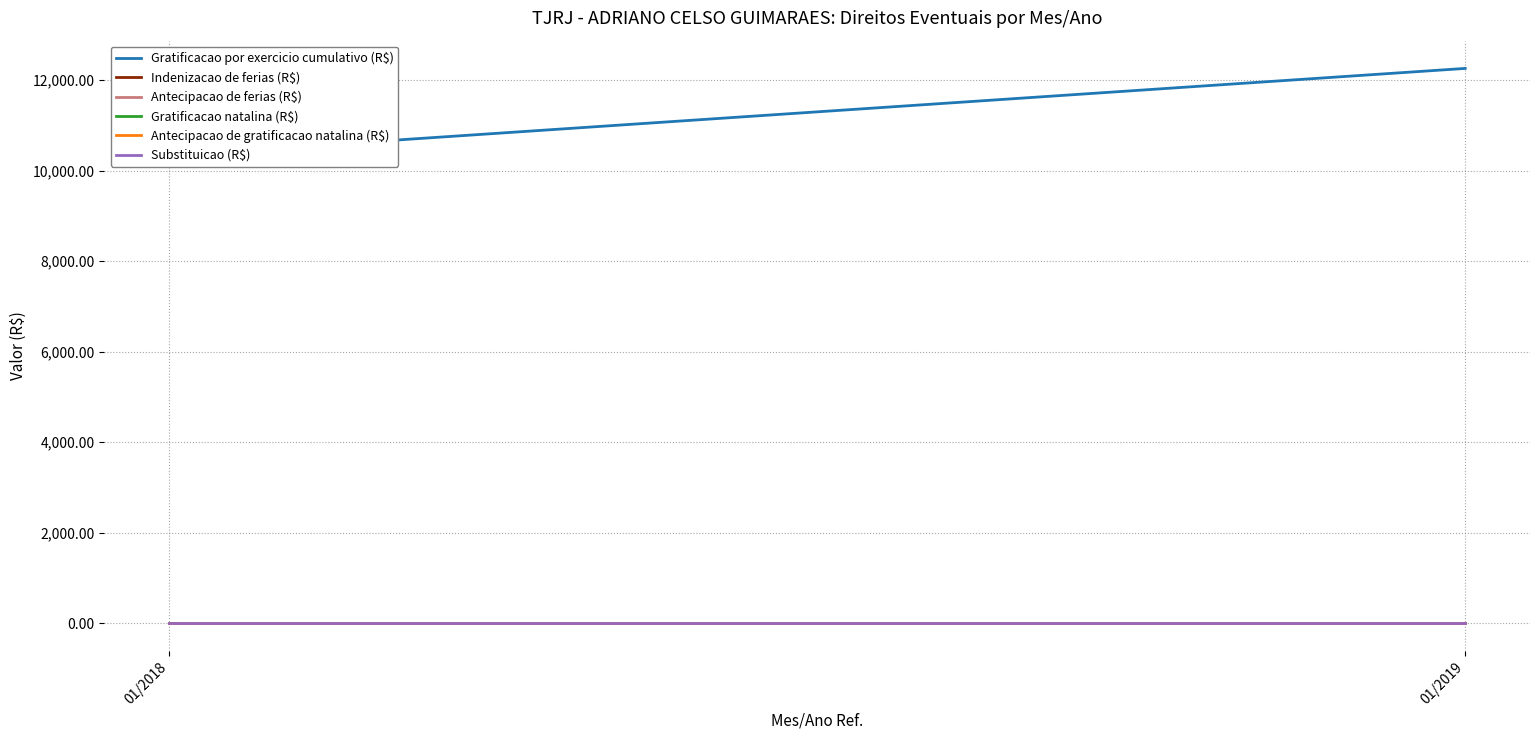

How many values in the Gratificacao por exercicio cumulativo (R$) series are below 12259?

1